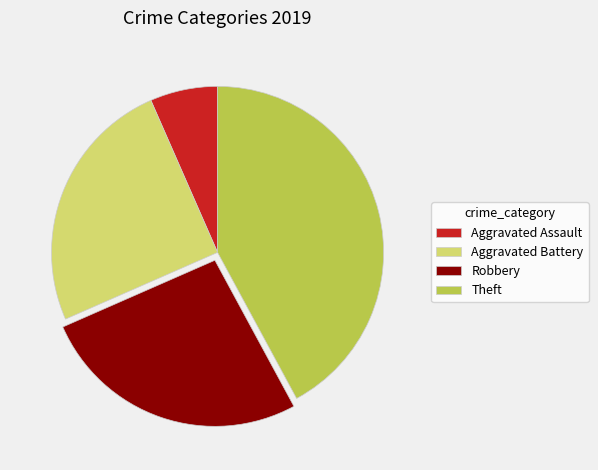

Does Aggravated Assault represent more than half of the total?

No